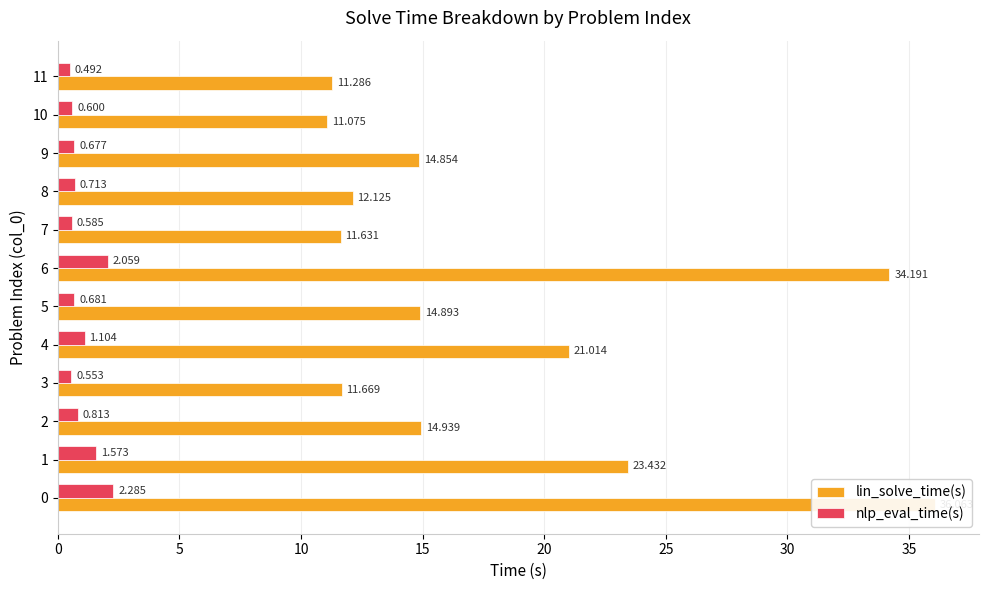

How many bars are there in total?

24